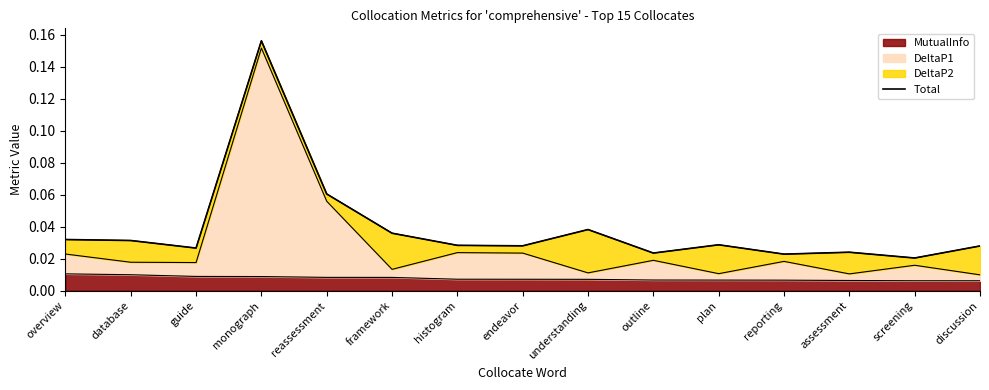

What is the maximum value shown in the chart?

0.2